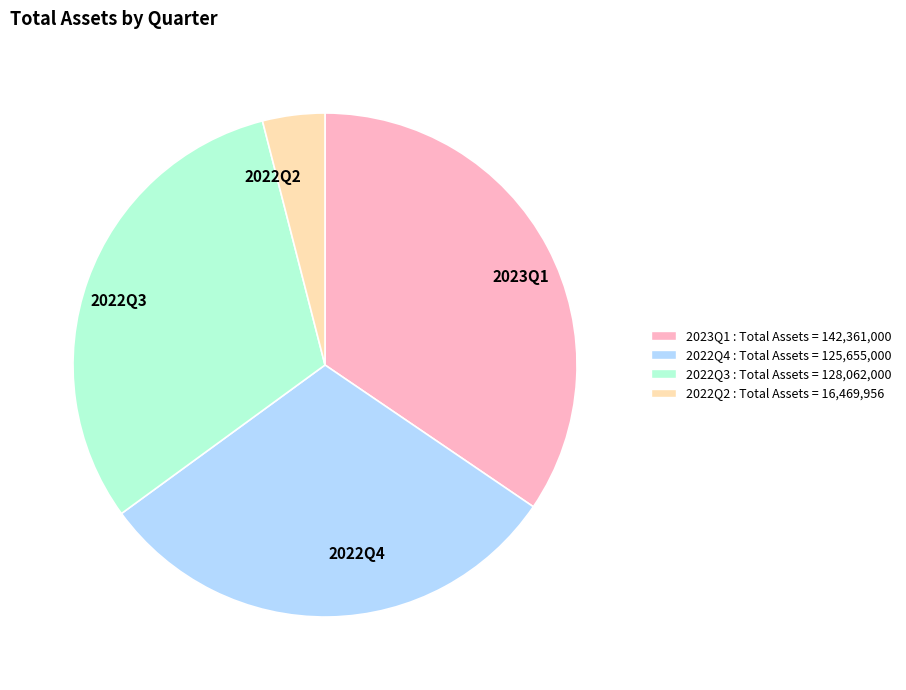

Is it true that 2022Q3 is 31% of the pie?

True